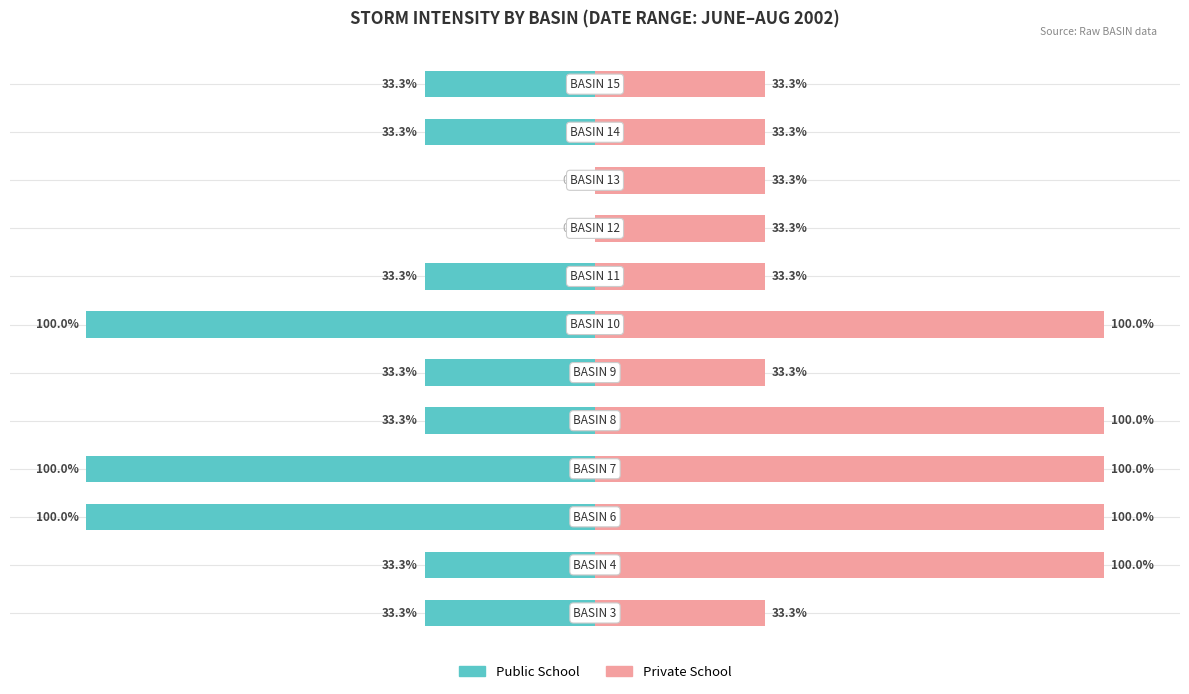

List the series in order of their overall mean, lowest first.

Public School, Private School